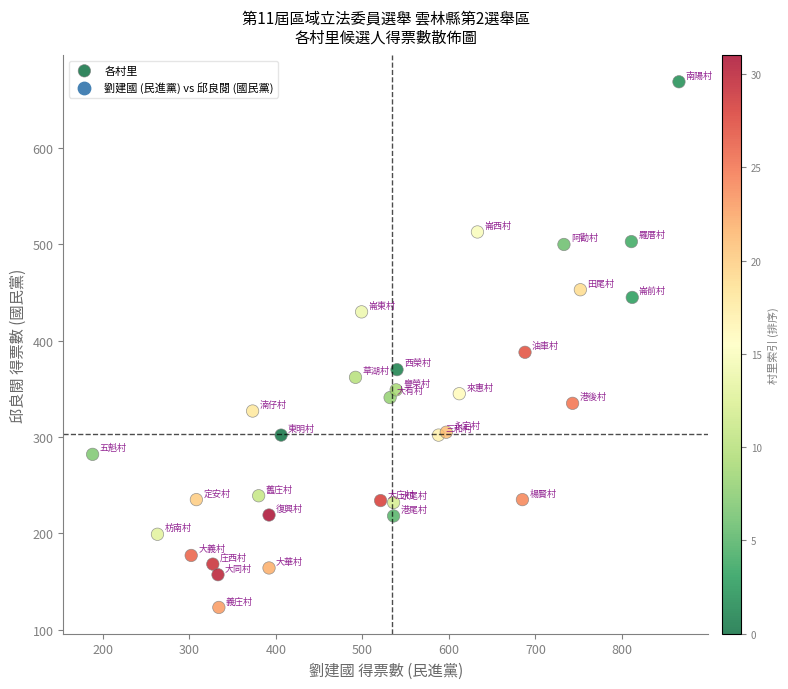

What Y value in the scatter plot is closest to 396?

388